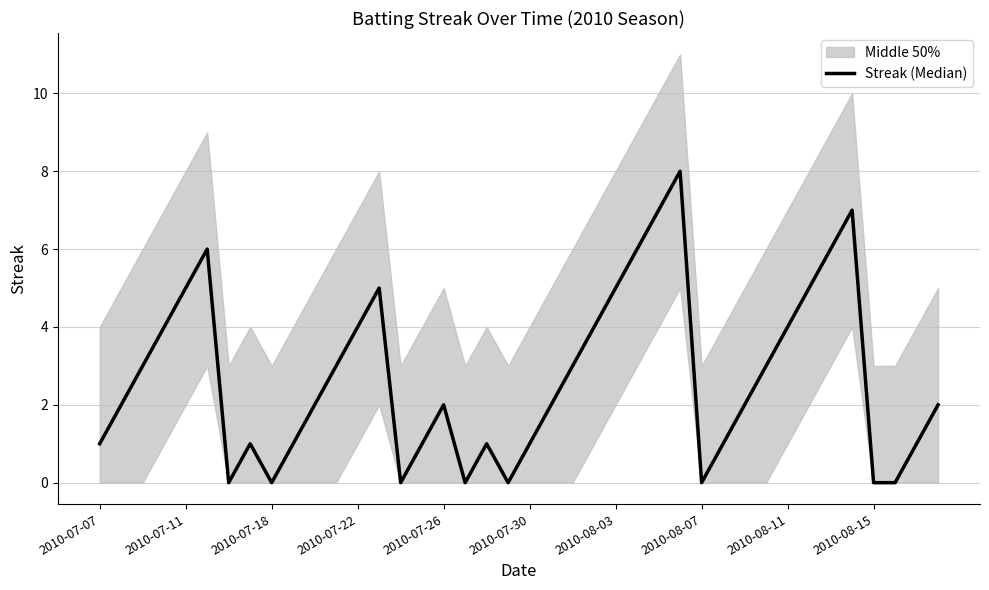

How many lines are shown in the chart?

1